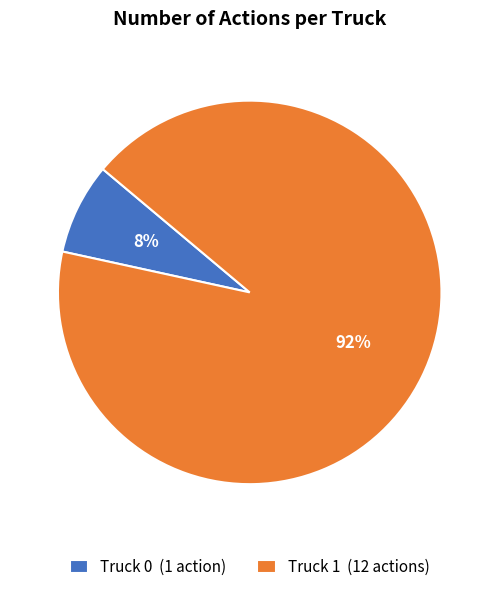

Is there any slice that represents more than half of the pie?

Yes